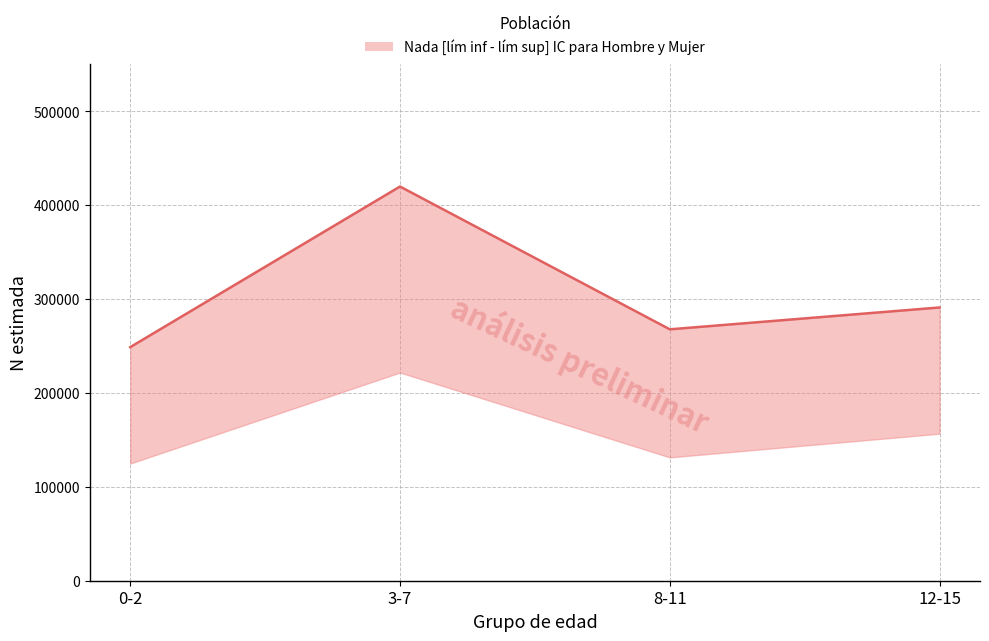

Reading right to left, what are all the values shown in this chart?

12-15=290907	8-11=267651	3-7=419677	0-2=248696